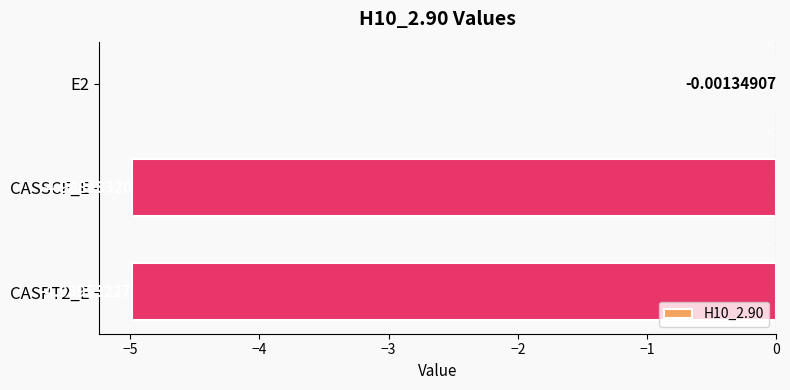

What is the sum of all values?

-10.0